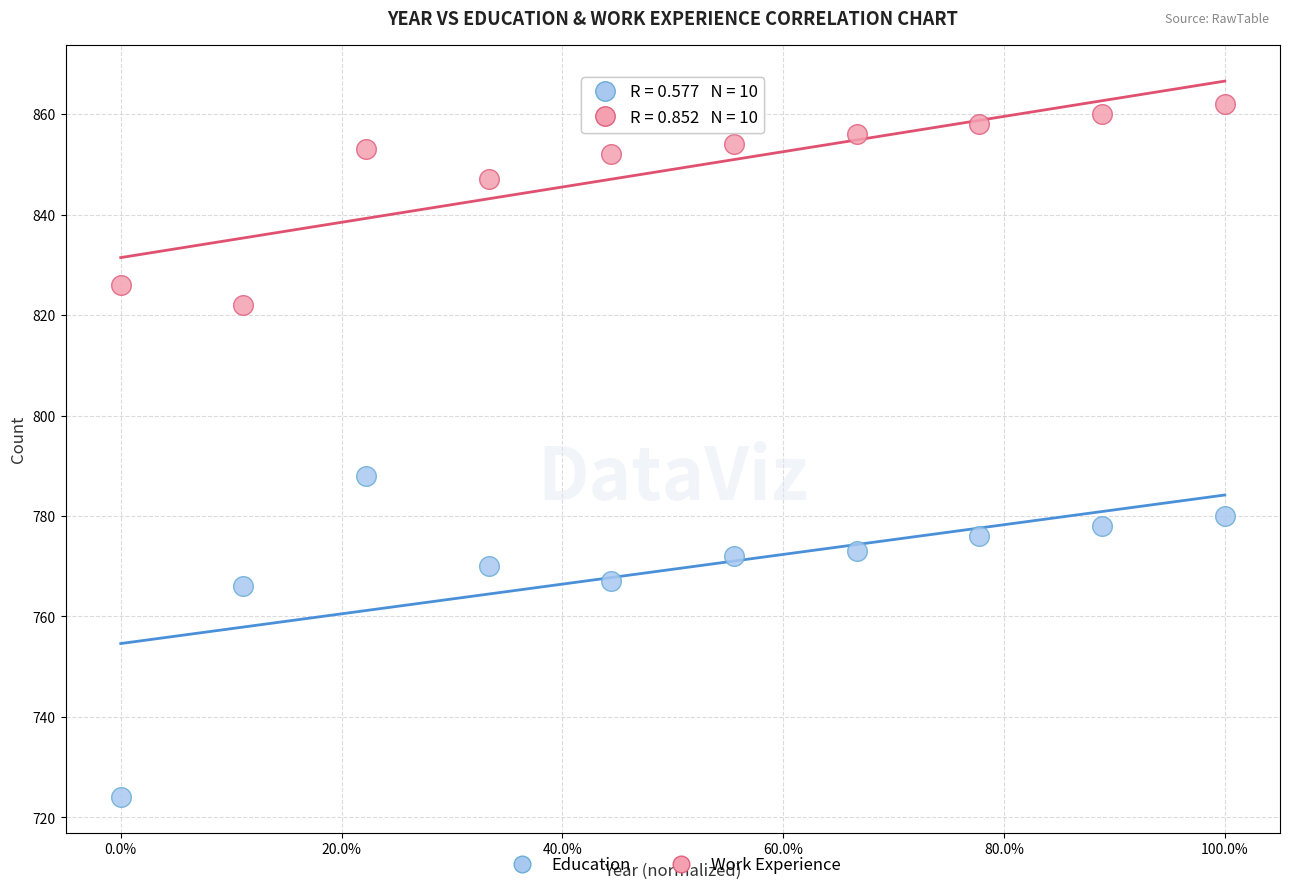

Which series reaches the maximum Y coordinate?

Work Experience